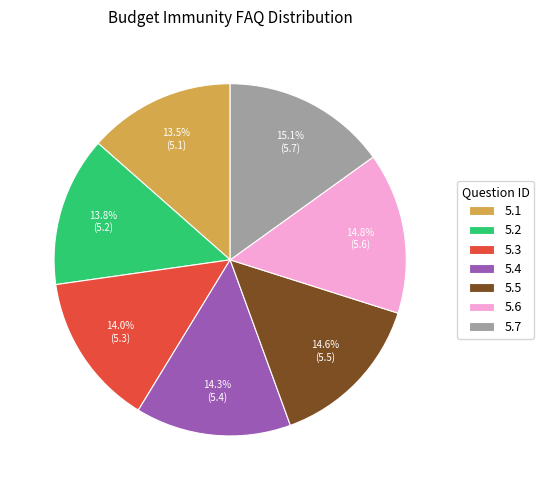

What percentage is NOT represented by 5.3?

86.0%